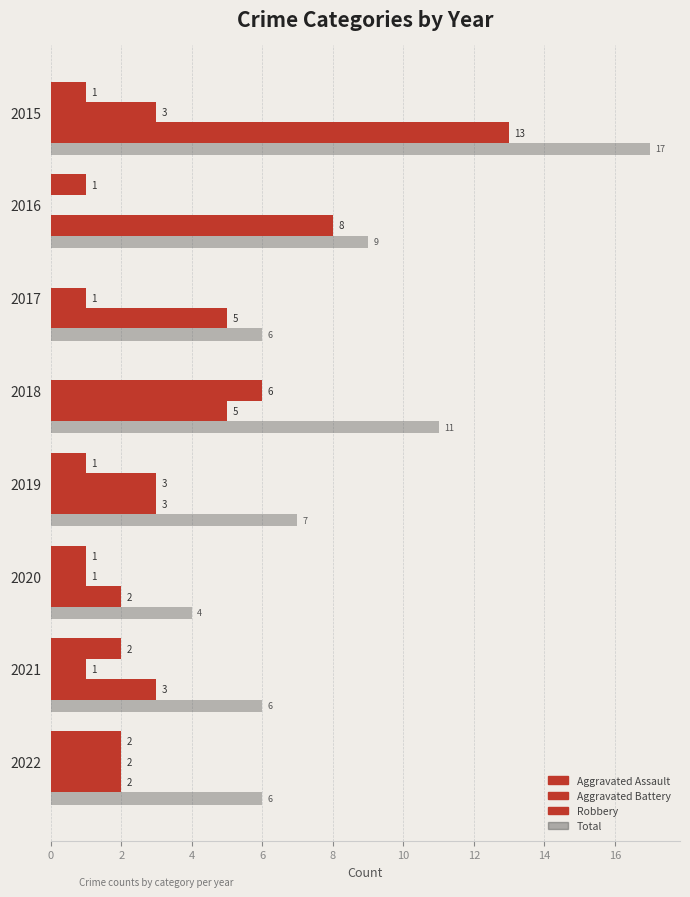

Reading right to left, list all the values displayed in this chart.

Aggravated Assault: 2	2	1	1	0	0	1	1
Aggravated Battery: 2	1	1	3	6	1	0	3
Robbery: 2	3	2	3	5	5	8	13
Total: 6	6	4	7	11	6	9	17